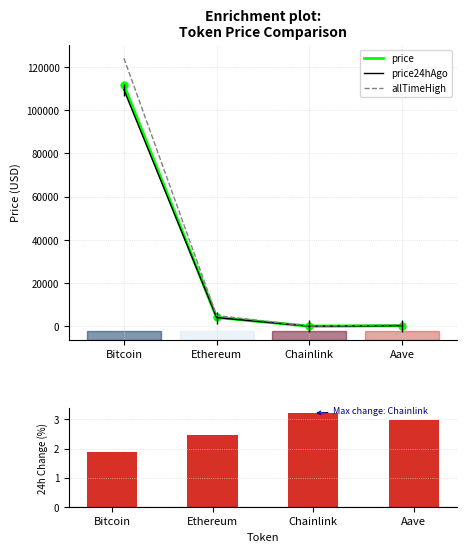

The Change24hAgoPct series shows 1.1 at Ethereum. True or false?

False